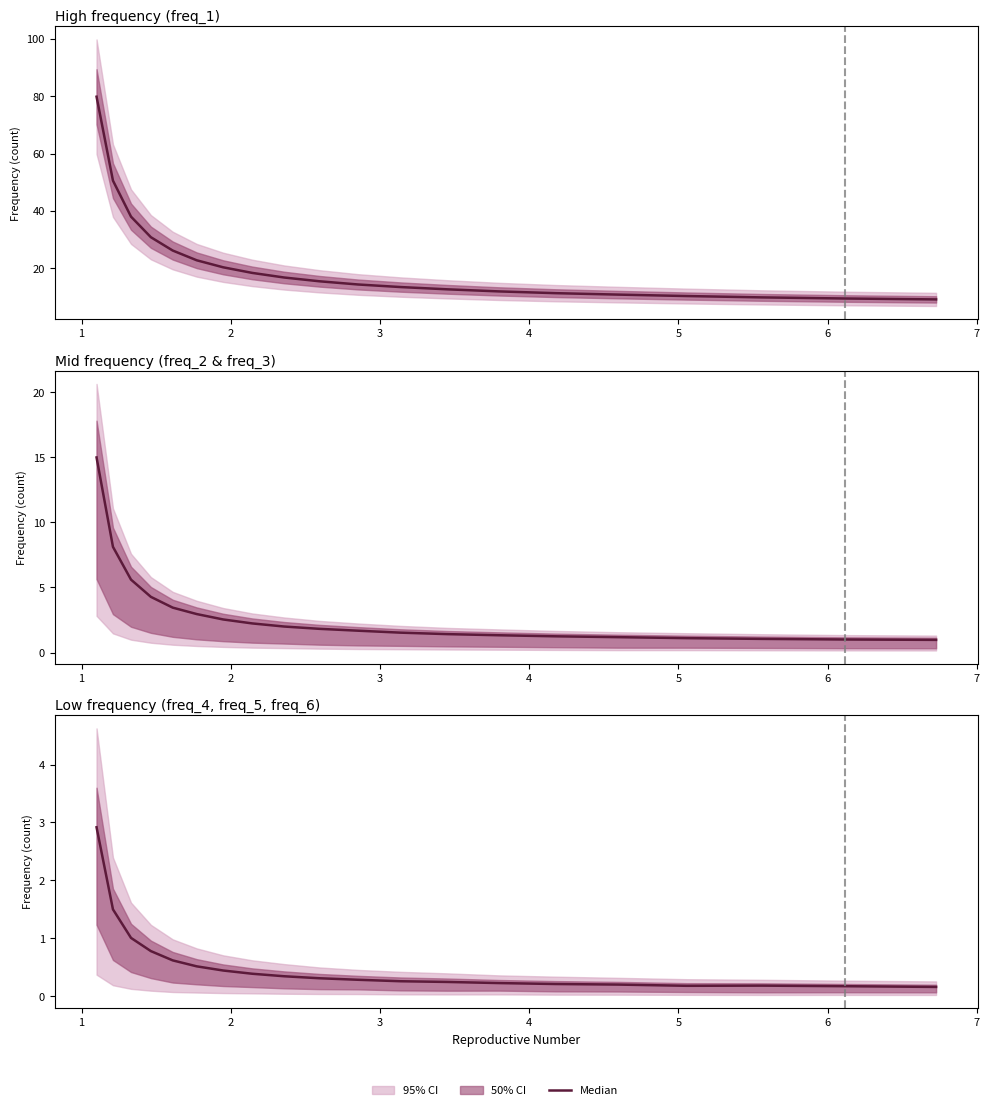

What is the average value?

0.5